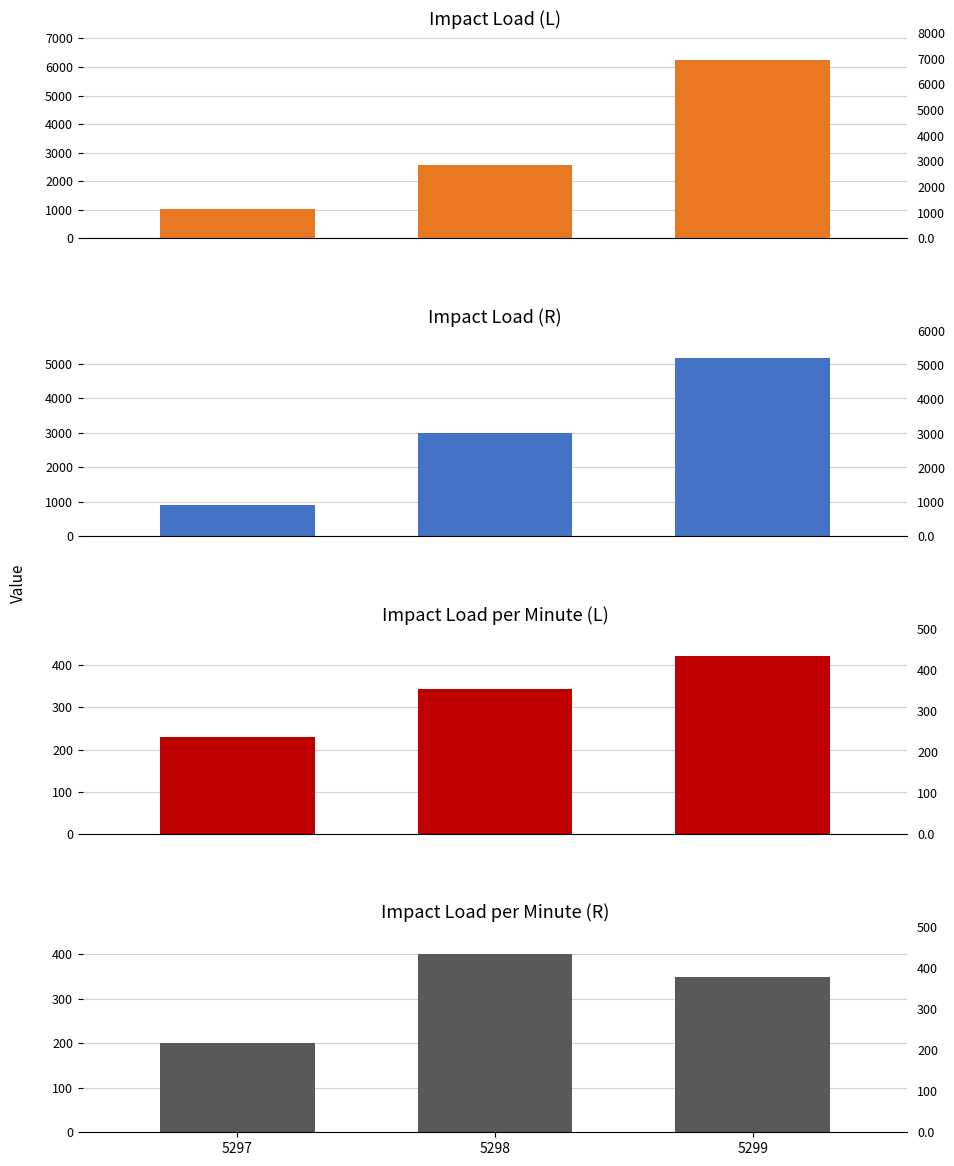

What is the sum of the Impact Load (L) values at 5298 and 5297?

3609.4